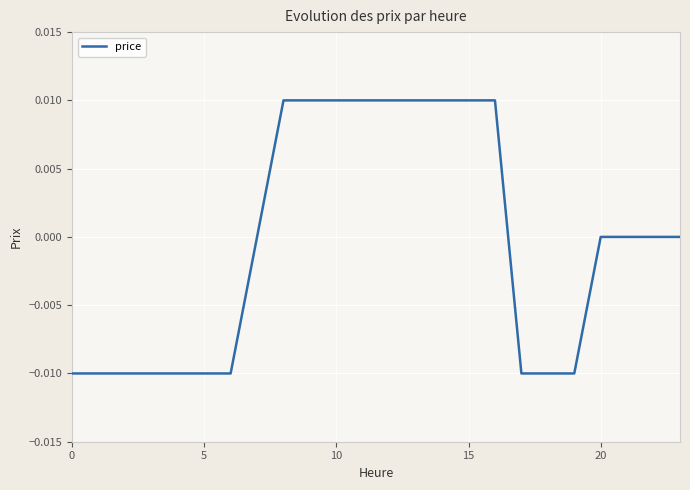

Is it true that the value at 7 is -0.0?

False